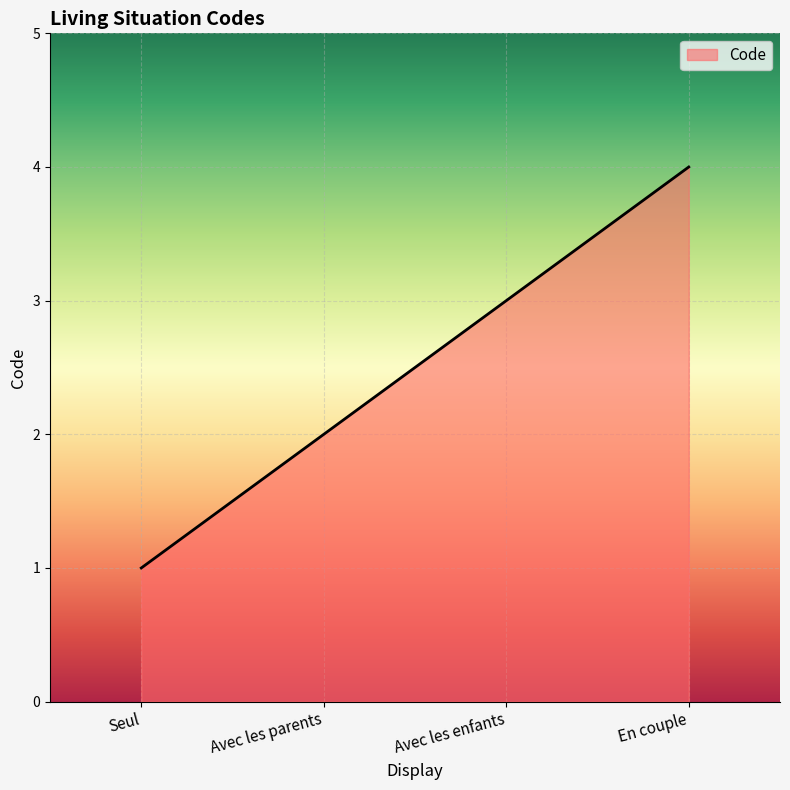

What position from the left is Avec les enfants?

3